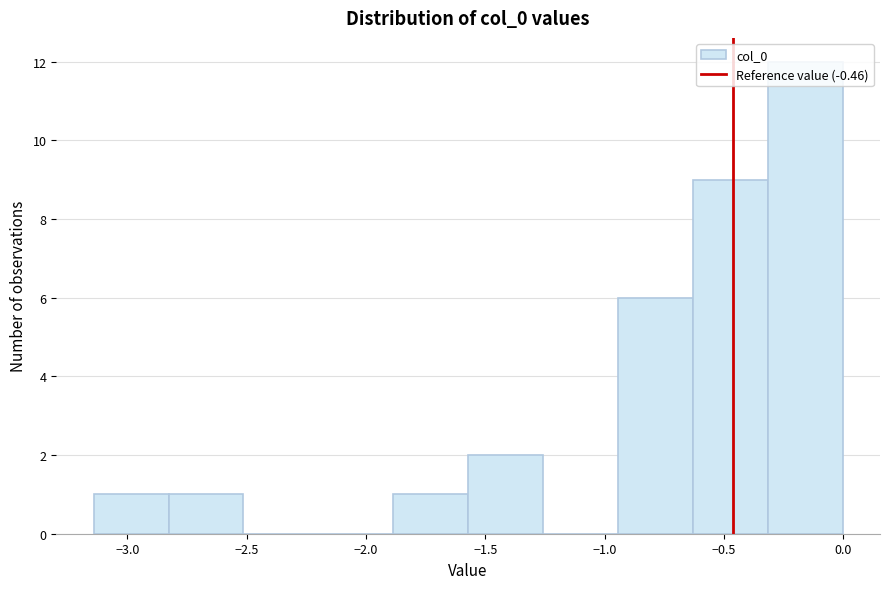

Reading left to right, transcribe this chart: for each bar, give the range it covers on the x-axis and its height. Neither the bar edges nor the heights are printed on the chart, so give them approximately, as read against the axes.

-3.15 to -2.85: 1
-2.85 to -2.50: 1
-2.50 to -2.20: 0
-2.20 to -1.90: 0
-1.90 to -1.55: 1
-1.55 to -1.25: 2
-1.25 to -0.95: 0
-0.95 to -0.65: 6
-0.65 to -0.30: 9
-0.30 to 0.00: 12